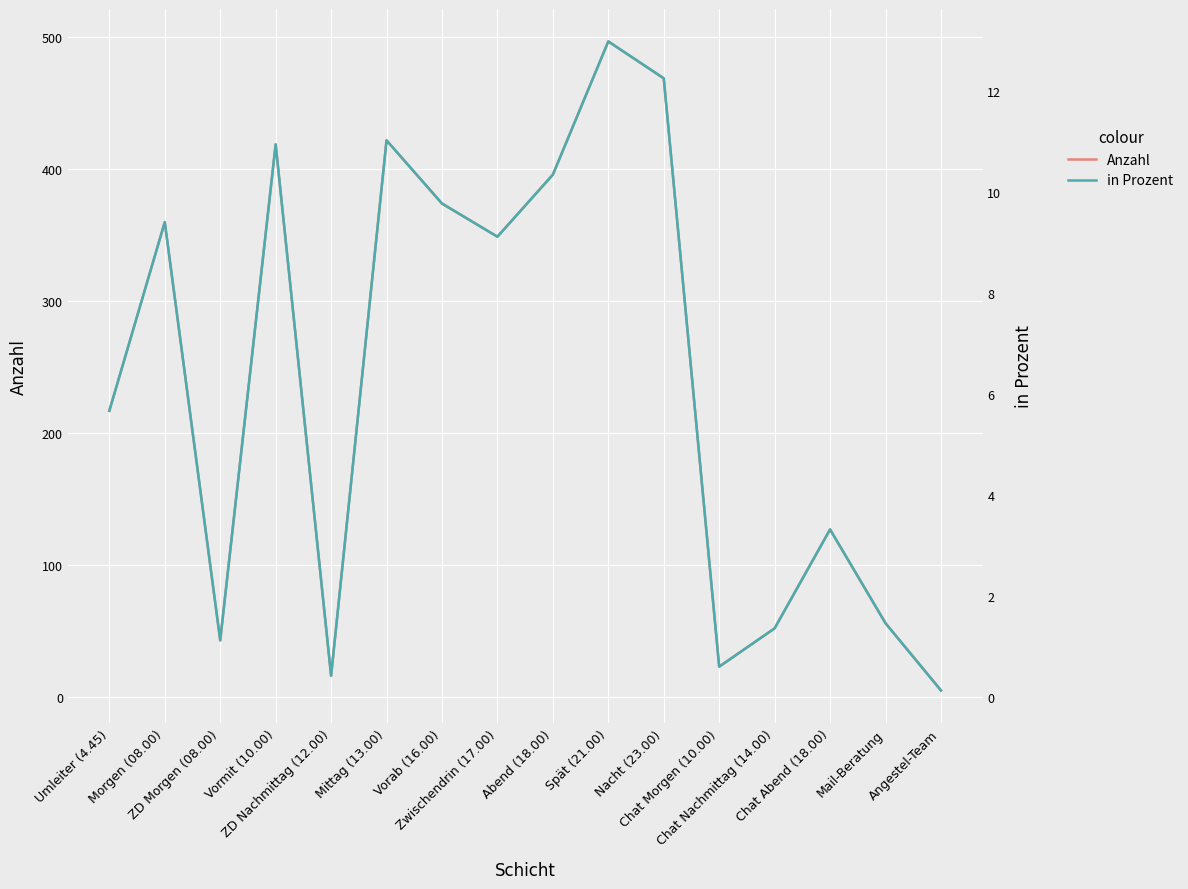

True or false: in Prozent and Anzahl cross at least once.

False